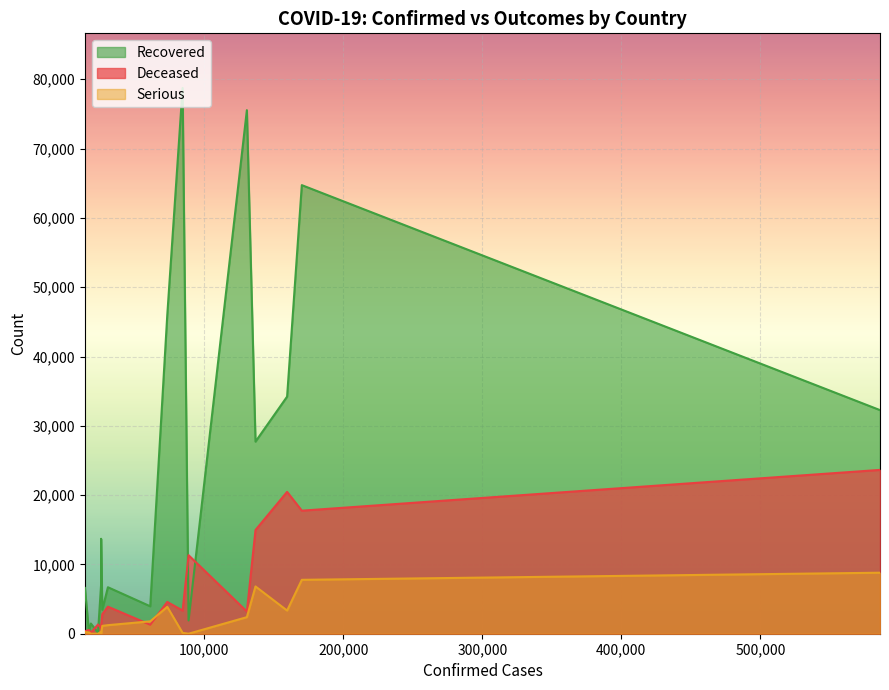

True or false: Recovered and Serious intersect in this chart.

False